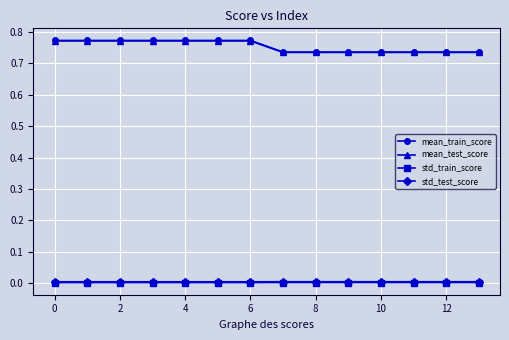

Which series has the widest spread of values?

mean_train_score